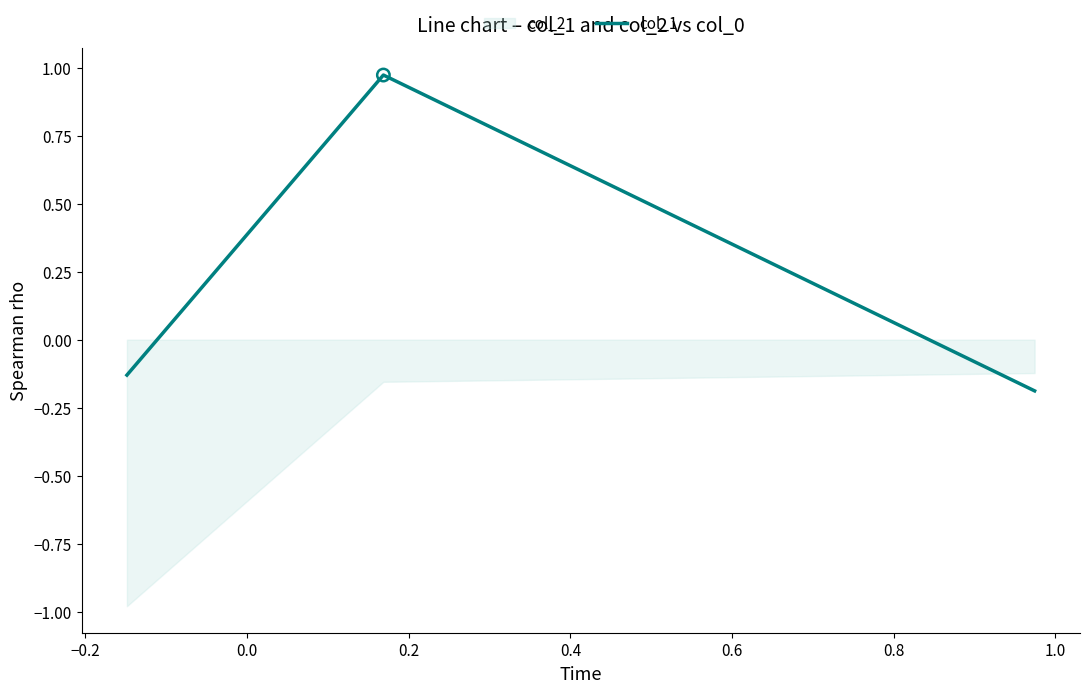

How many positive values does the col_1 series have?

1